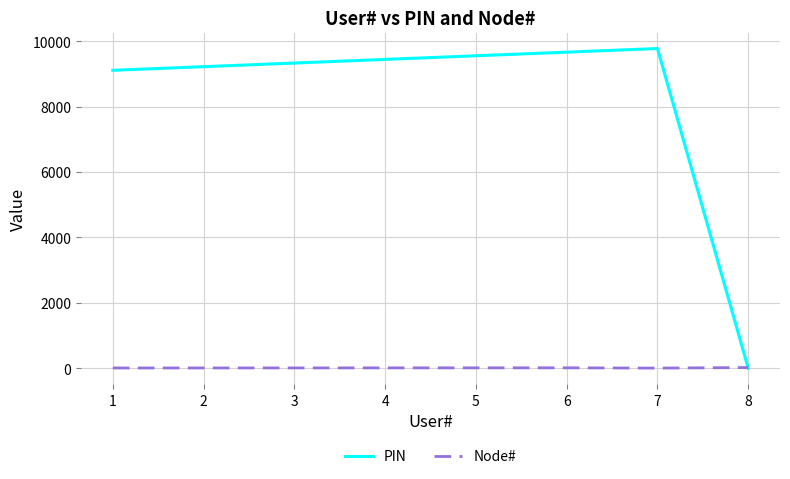

How many times do PIN and Node# cross each other?

1